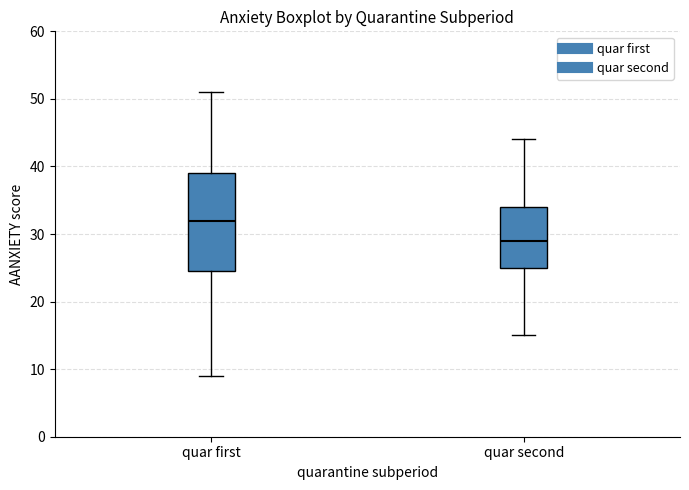

Reading left to right, transcribe this box plot: for each box, give where its median line is, the range the box spans, and where its two whiskers end, as read against the y-axis. The values are not printed on the chart, so give them approximately, as read against the axis.

quar first: median 32, box 25 to 39, whiskers 9 to 51
quar second: median 29, box 25 to 34, whiskers 15 to 44